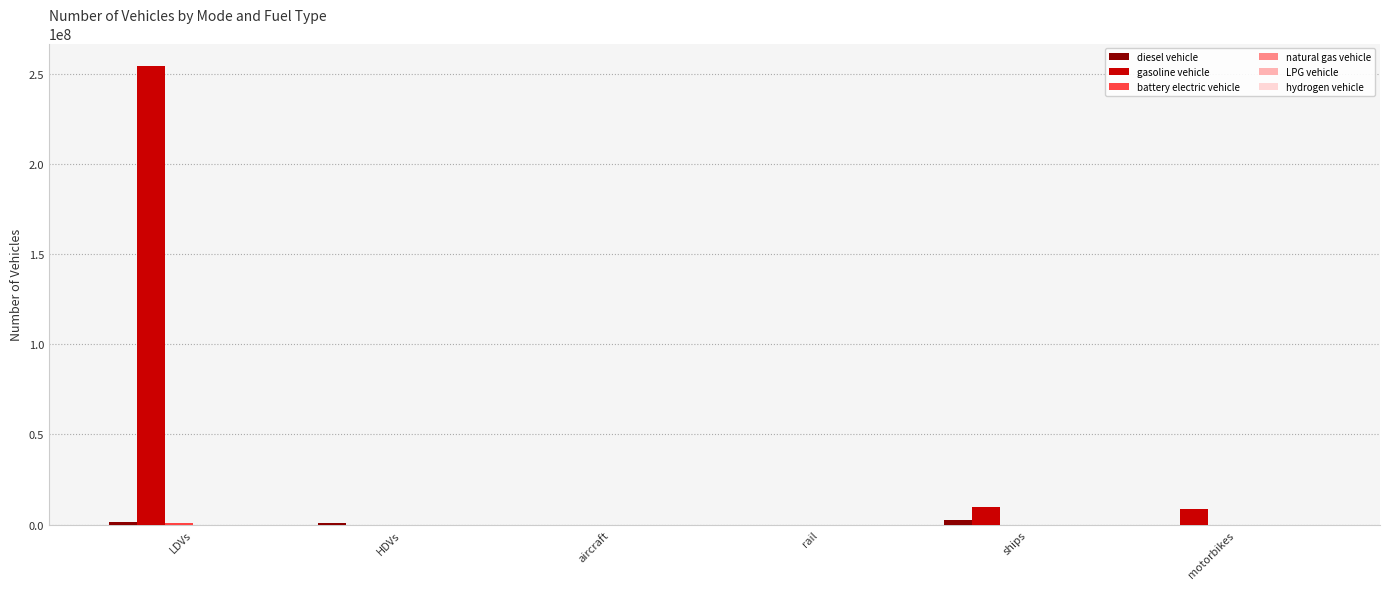

Does the chart contain stacked bars?

No